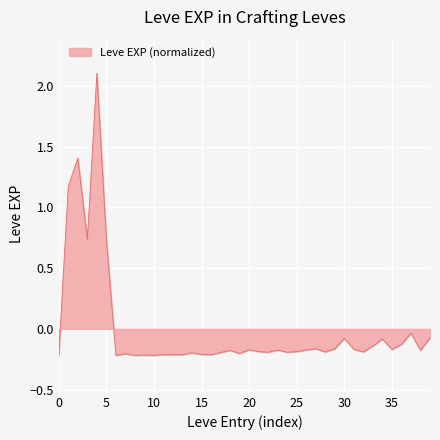

What is the greatest value displayed?

2.1